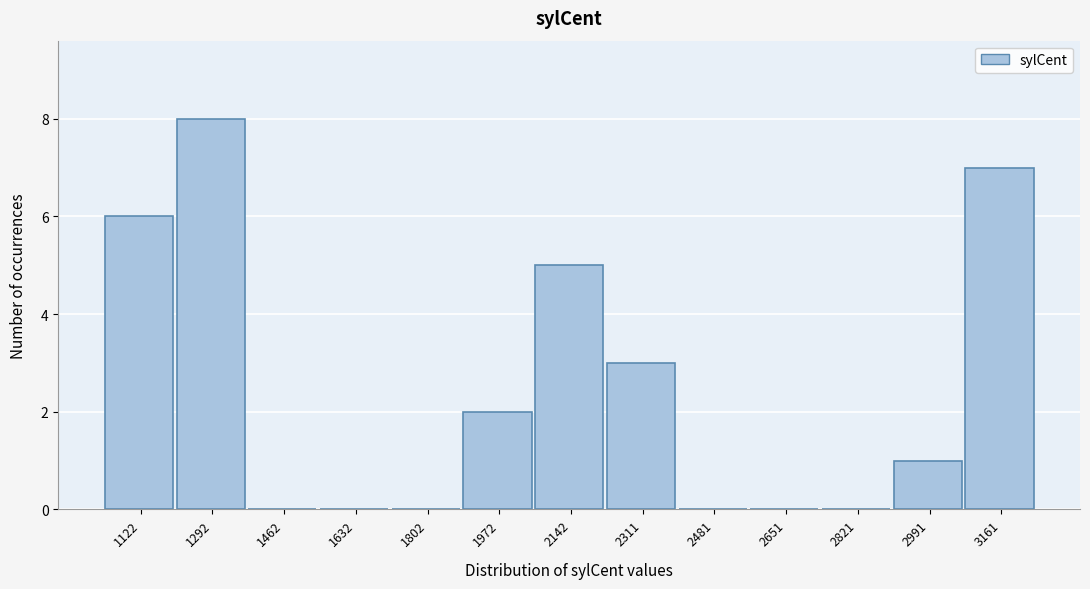

Reading left to right, what are all the values shown in this chart?

1122=6	1292=8	1462=0	1632=0	1802=0	1972=2	2142=5	2311=3	2481=0	2651=0	2821=0	2991=1	3161=7